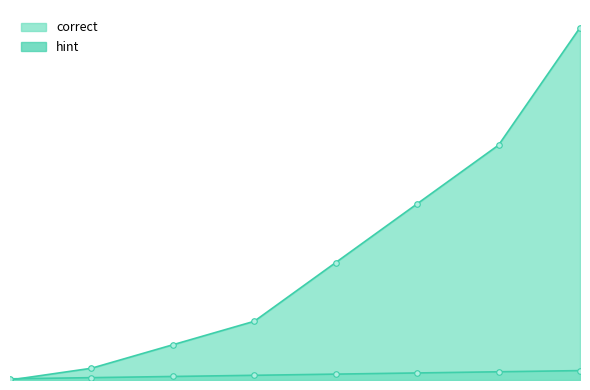

The hint series shows 8 at 8. True or false?

True